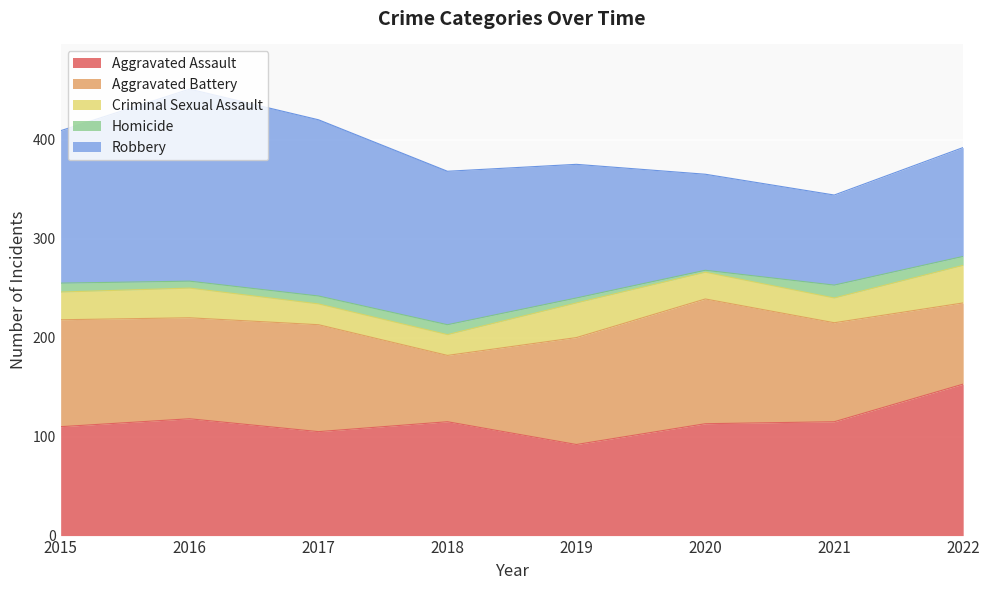

Reading left to right, transcribe all the data shown in this chart.

Aggravated Assault: 2015=110	2016=118	2017=105	2018=115	2019=92	2020=113	2021=115	2022=153
Aggravated Battery: 2015=108	2016=102	2017=108	2018=67	2019=108	2020=126	2021=100	2022=82
Criminal Sexual Assault: 2015=28	2016=30	2017=21	2018=21	2019=35	2020=27	2021=25	2022=38
Homicide: 2015=9	2016=7	2017=8	2018=10	2019=5	2020=2	2021=13	2022=9
Robbery: 2015=154	2016=194	2017=178	2018=155	2019=135	2020=97	2021=91	2022=110